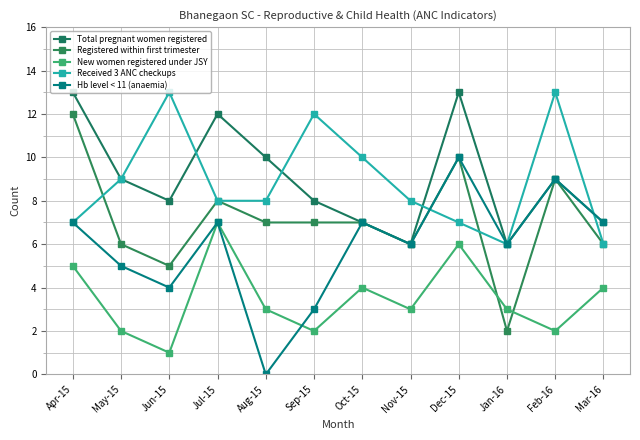

Is this an area chart (filled region under the line)?

No